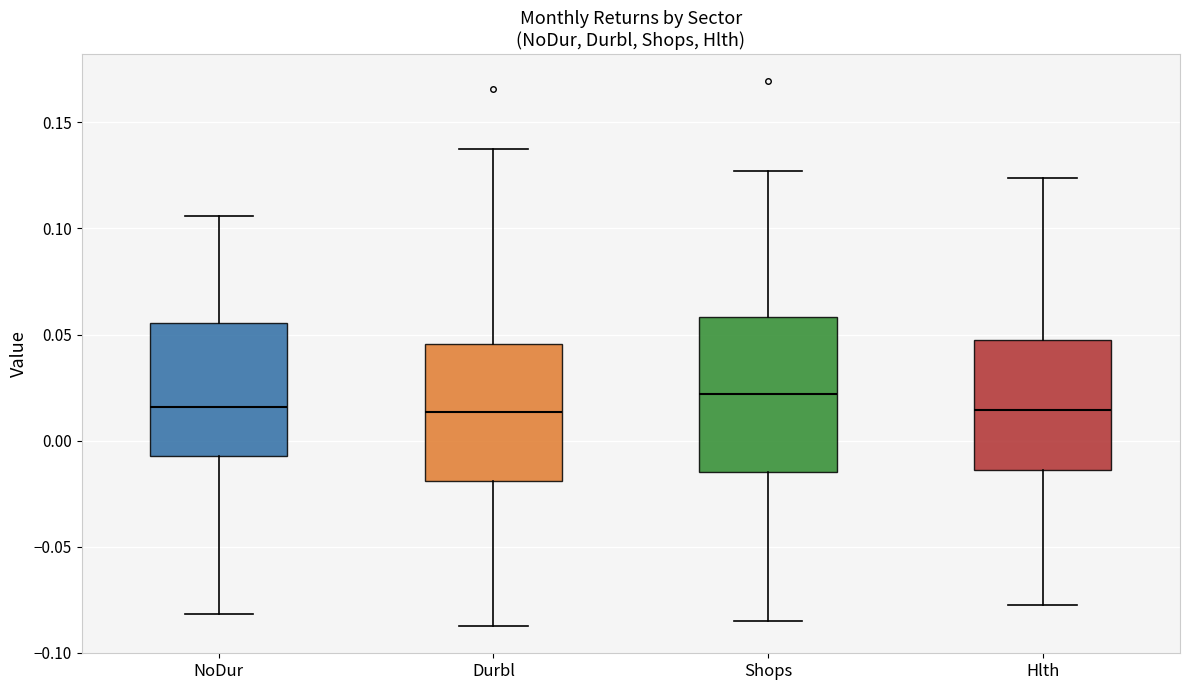

Comparing the boxes themselves (not the whiskers), which one is the tallest?

Shops